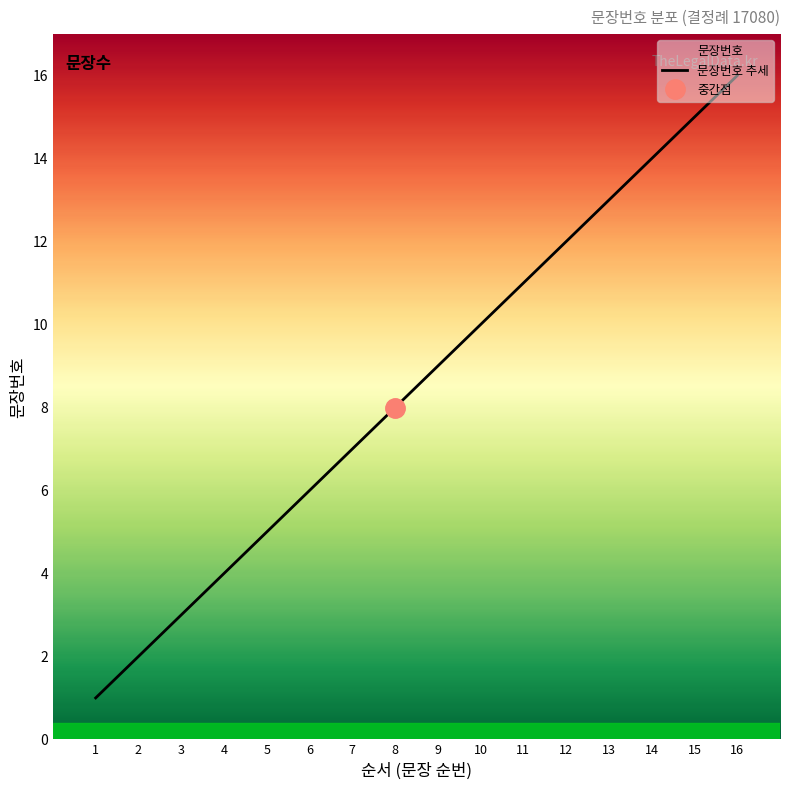

Count the number of categories in the chart.

16